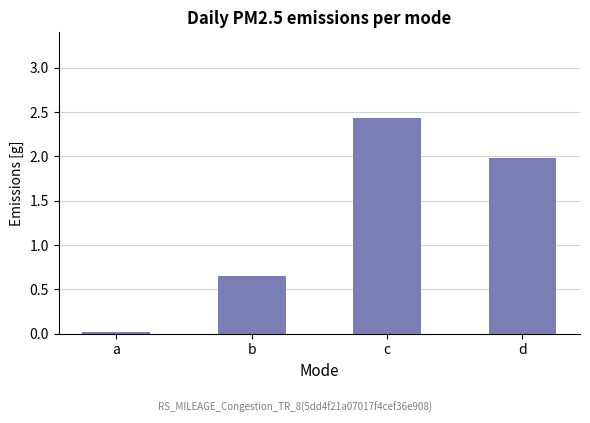

At which label is the value closest to 1?

b